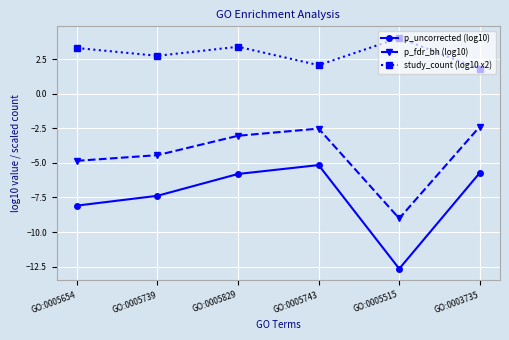

What is the spread (max minus min) of values at GO:0005743?

7.2